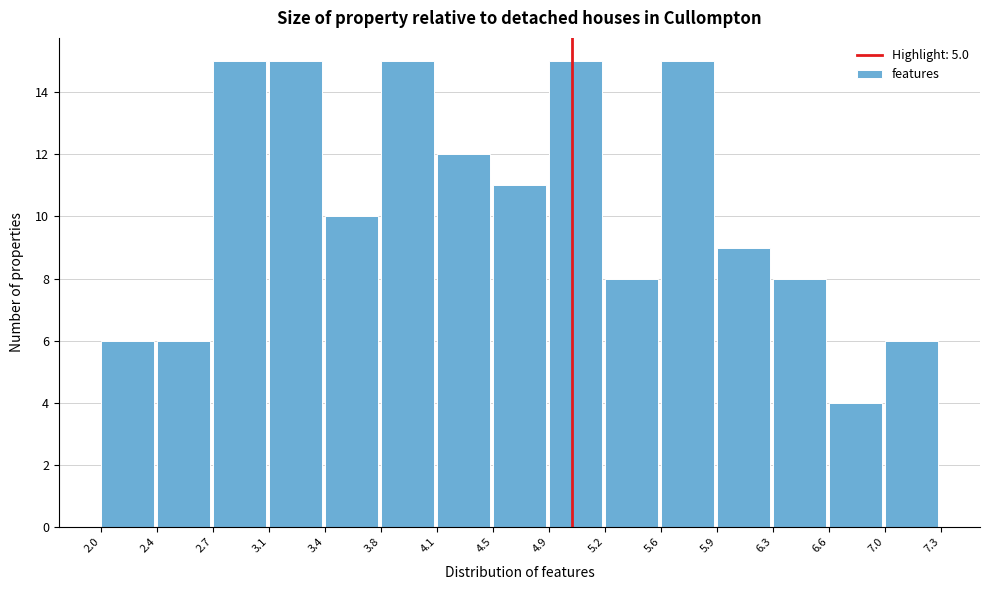

Reading left to right, list every bar in this chart as the range it spans on the x-axis followed by its height. The values are not printed on the chart, so give them approximately, as read against the axis.

2.0 to 2.4: 6
2.4 to 2.7: 6
2.7 to 3.1: 15
3.1 to 3.4: 15
3.4 to 3.8: 10
3.8 to 4.1: 15
4.1 to 4.5: 12
4.5 to 4.9: 11
4.9 to 5.2: 15
5.2 to 5.6: 8
5.6 to 5.9: 15
5.9 to 6.3: 9
6.3 to 6.6: 8
6.6 to 7.0: 4
7.0 to 7.3: 6